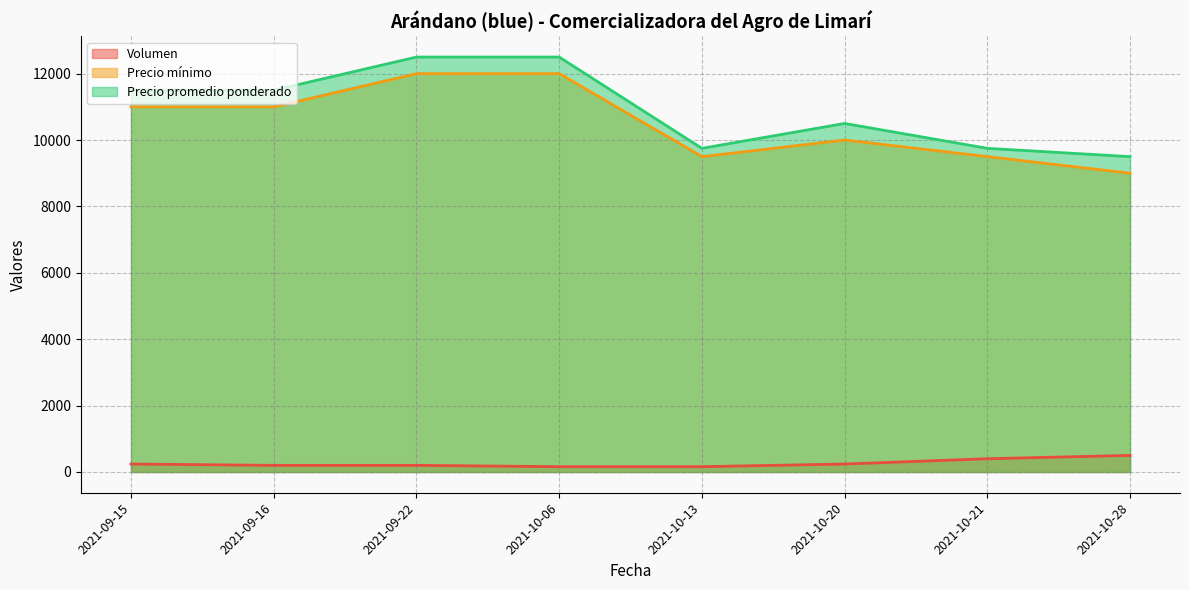

List the series in order of their peak value, highest first.

Precio promedio ponderado, Precio mínimo, Volumen